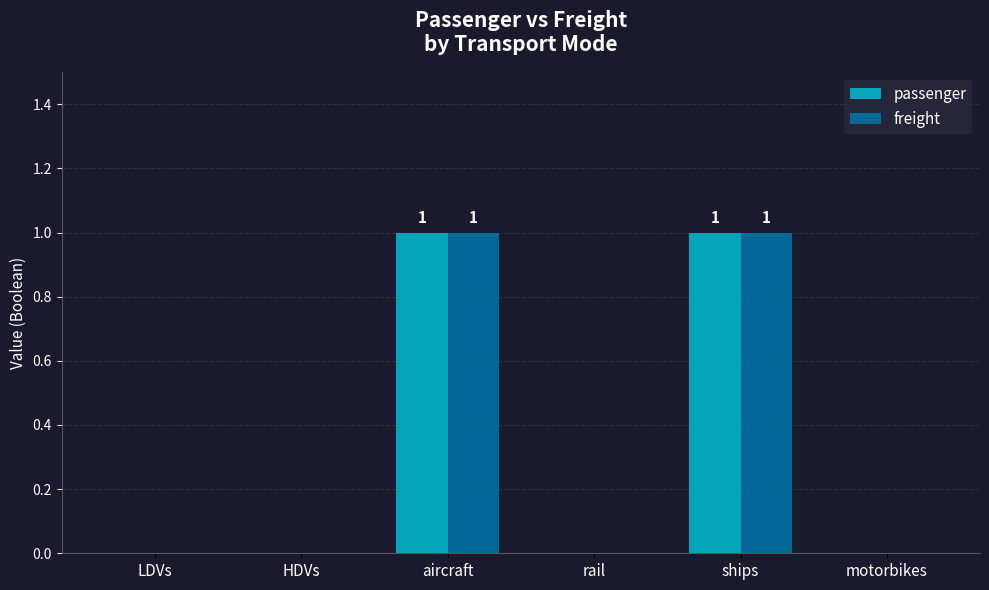

The value of freight at LDVs is 1. True or false?

False